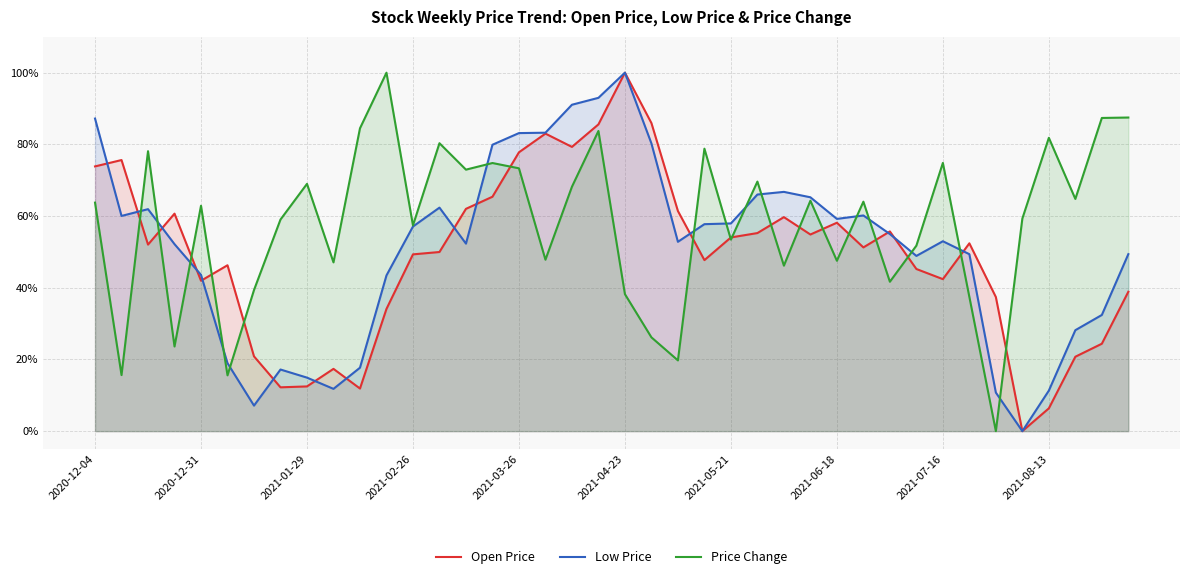

True or false: Open Price has more than 1 interior local peaks.

True